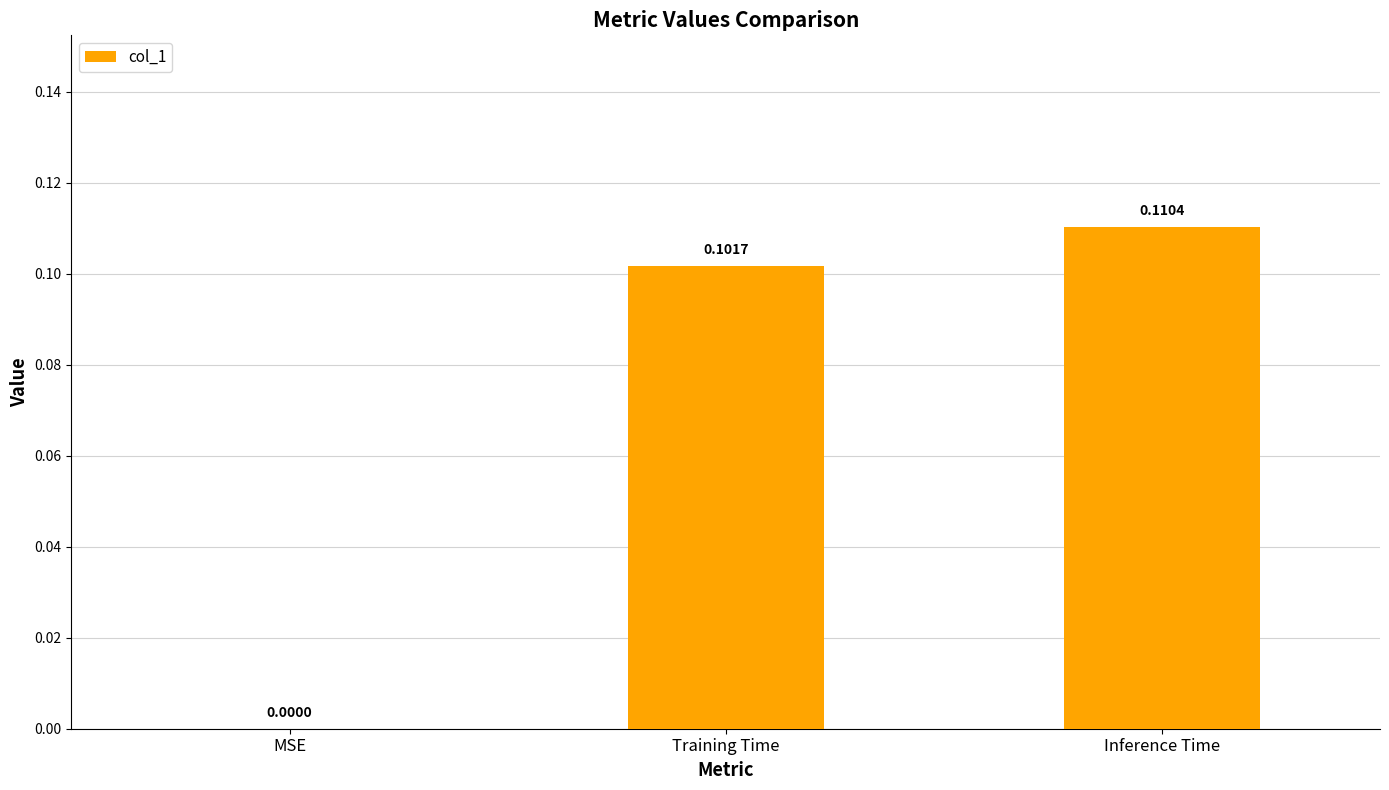

Between Inference Time and MSE, which is larger?

Inference Time